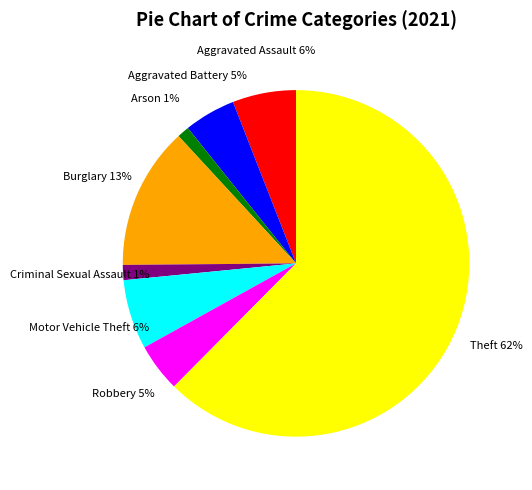

Do Aggravated Assault and Theft together represent more than half of the pie?

Yes